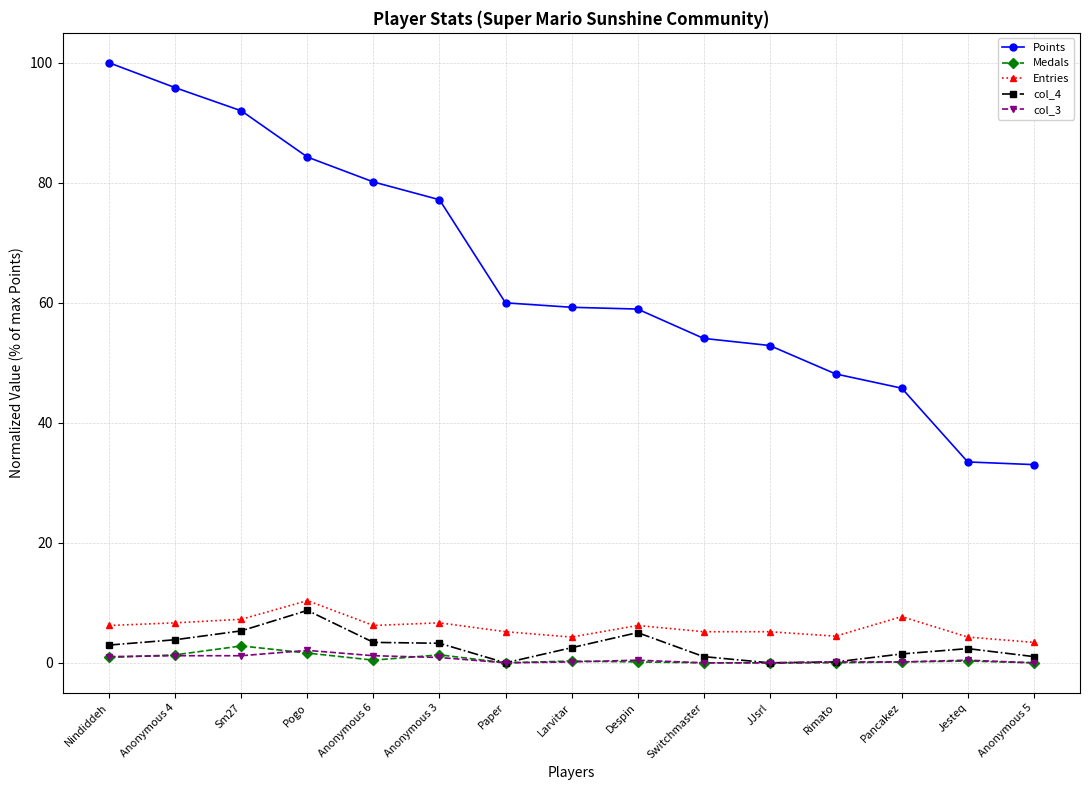

What is the maximum value for Entries?

10.4